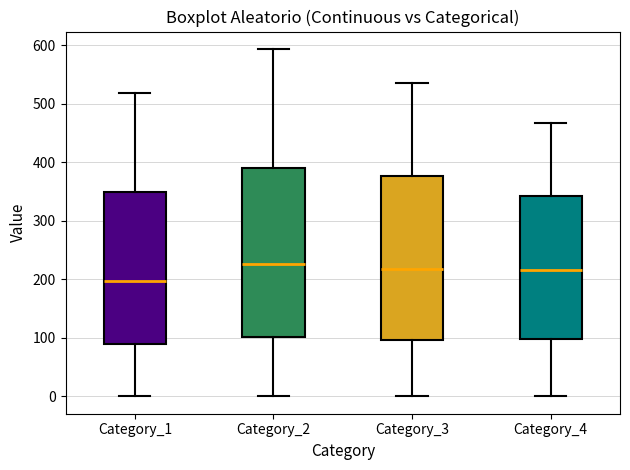

Which box has the lowest median line?

Category_1